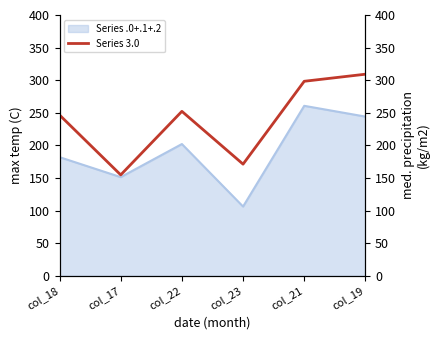

Which category has the highest value across all series?

col_19